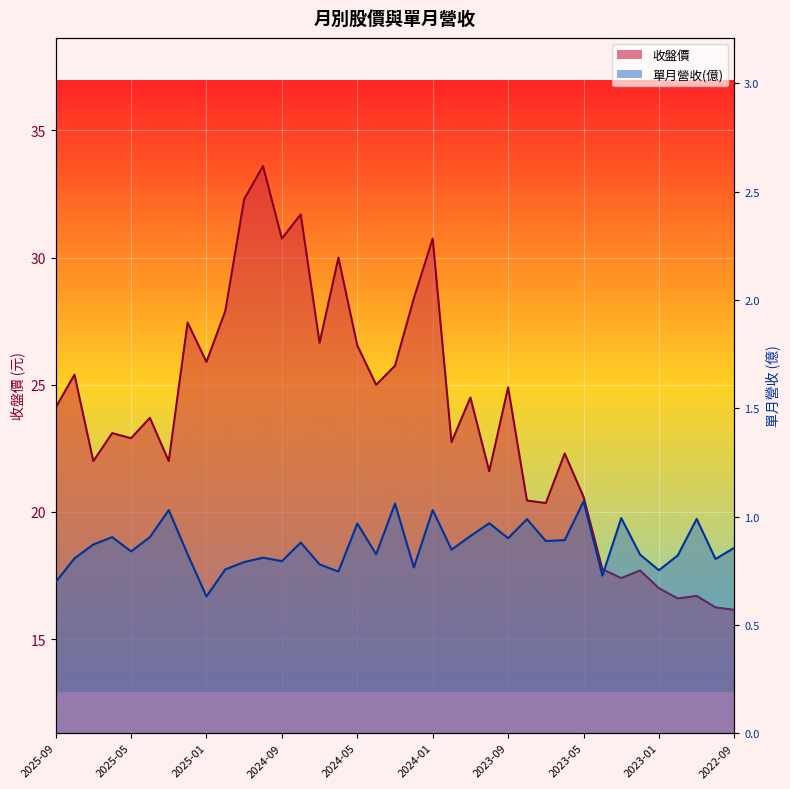

After their last crossing, which series has the higher values: 單月營收(億) or 收盤?

單月營收(億)